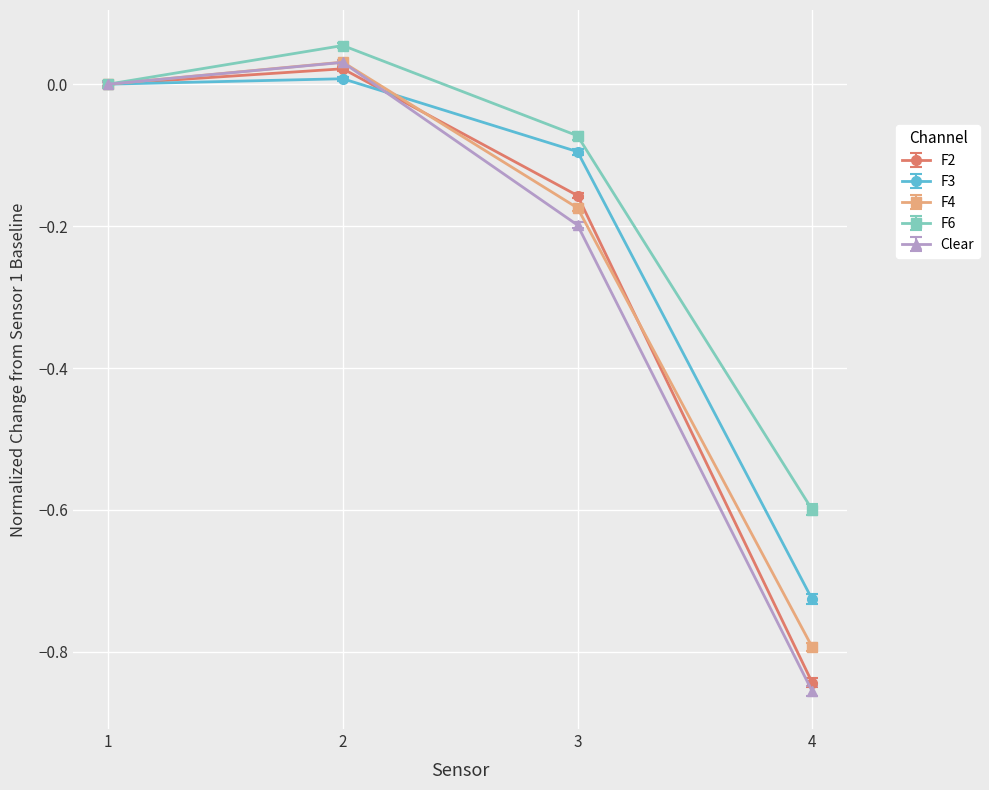

What is the difference between the maximum and minimum values in the F2 series?

0.9